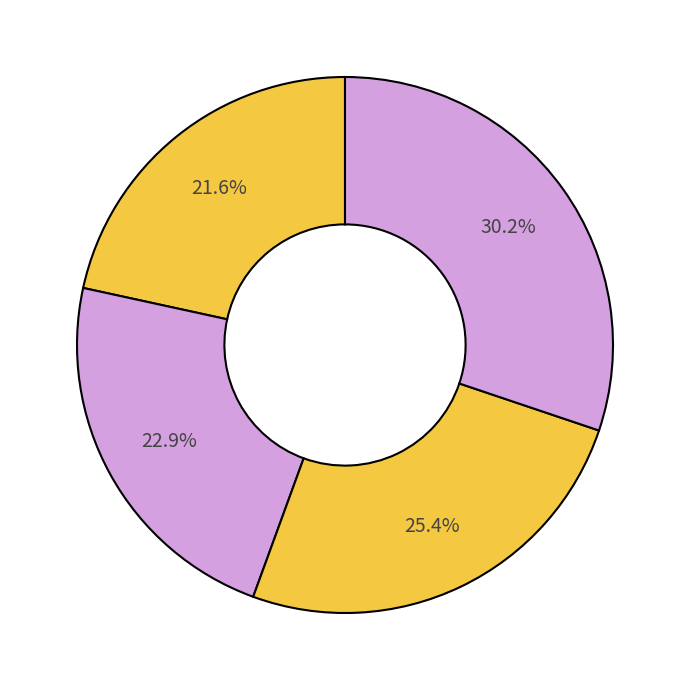

Count the number of slices in the pie.

4